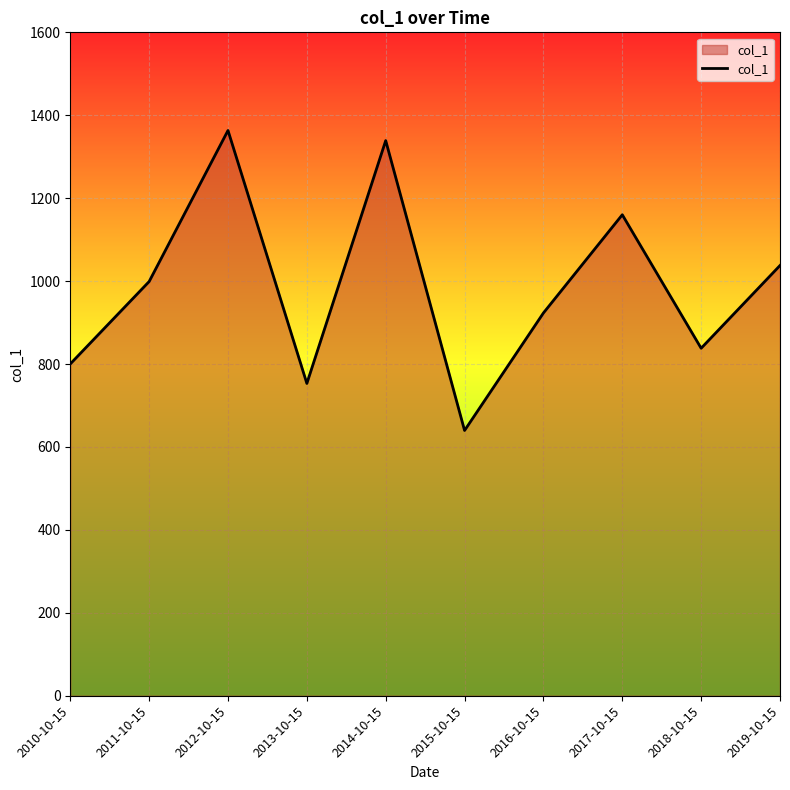

Is it true that the value at 2010-10-15 is 311.7?

False